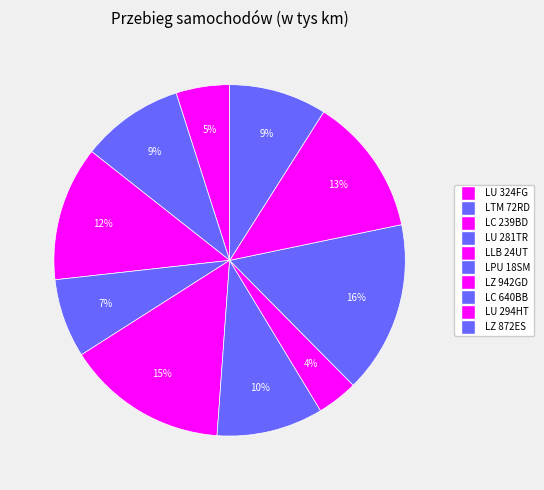

Approximately how many times larger is the value at LU 281TR compared to LC 239BD?

0.6